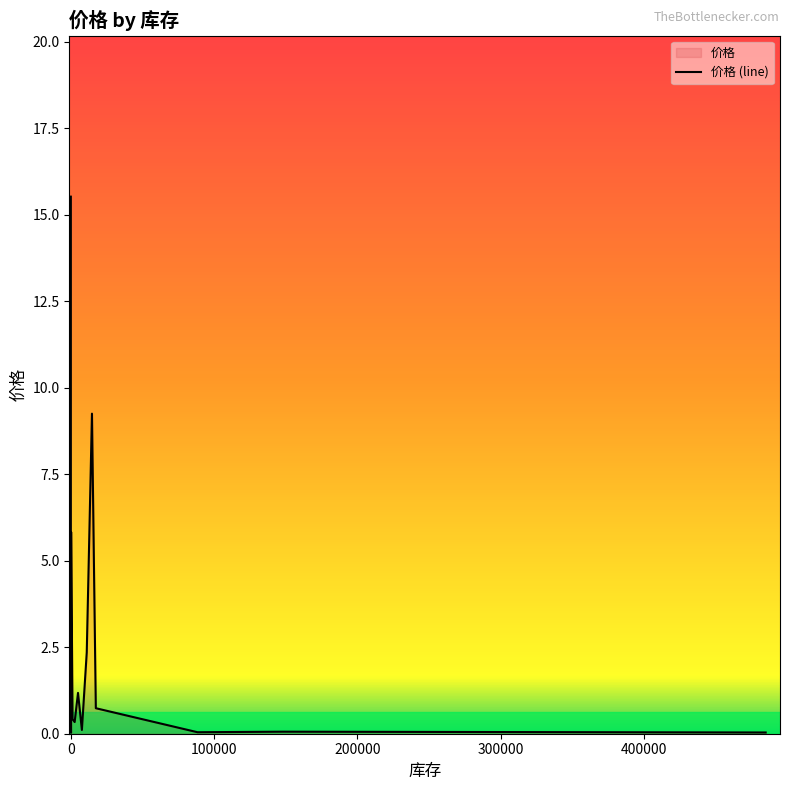

Reading left to right, transcribe all the data shown in this chart.

15.5	0.3	1.5	0.0	5.8	0.4	0.3	1.2	0.1	2.4	9.2	0.7	0.0	0.1	0.0